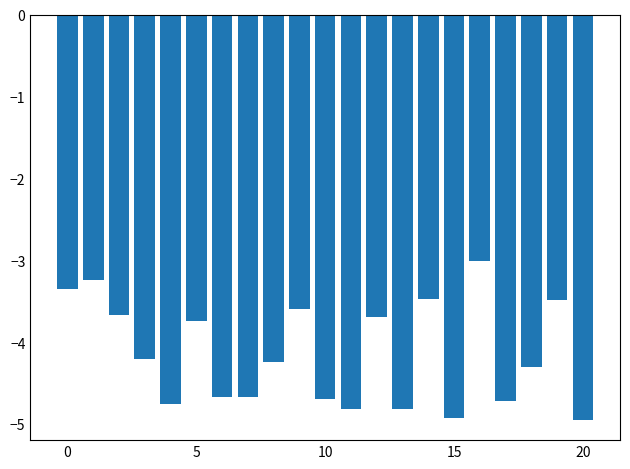

What is the greatest value displayed?

-3.0